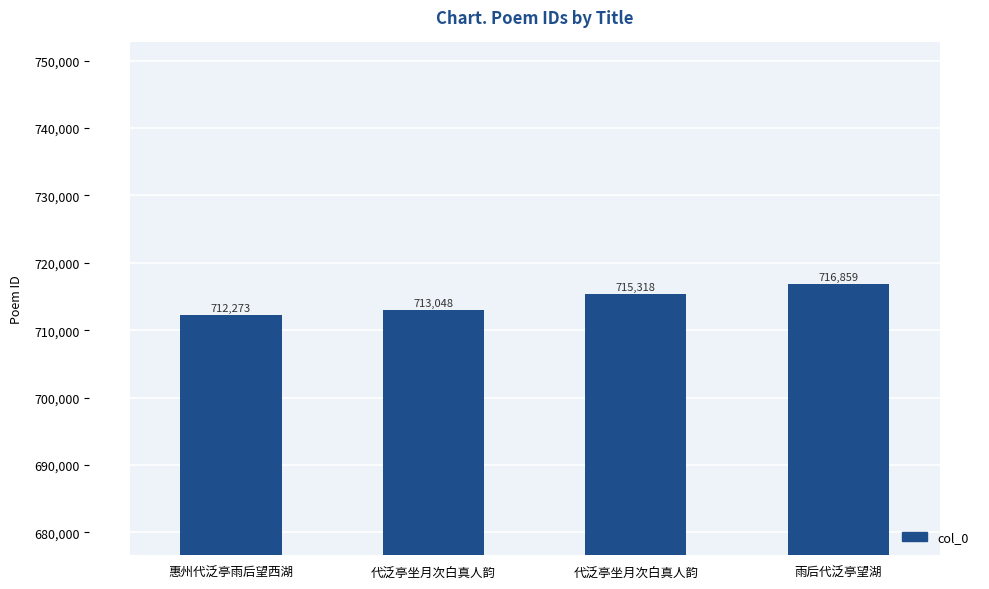

What is the smallest value displayed?

712273